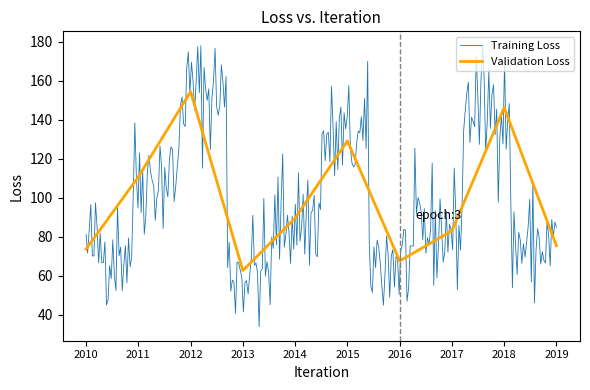

Is it true that Validation Loss equals 261.2 at 2018?

False